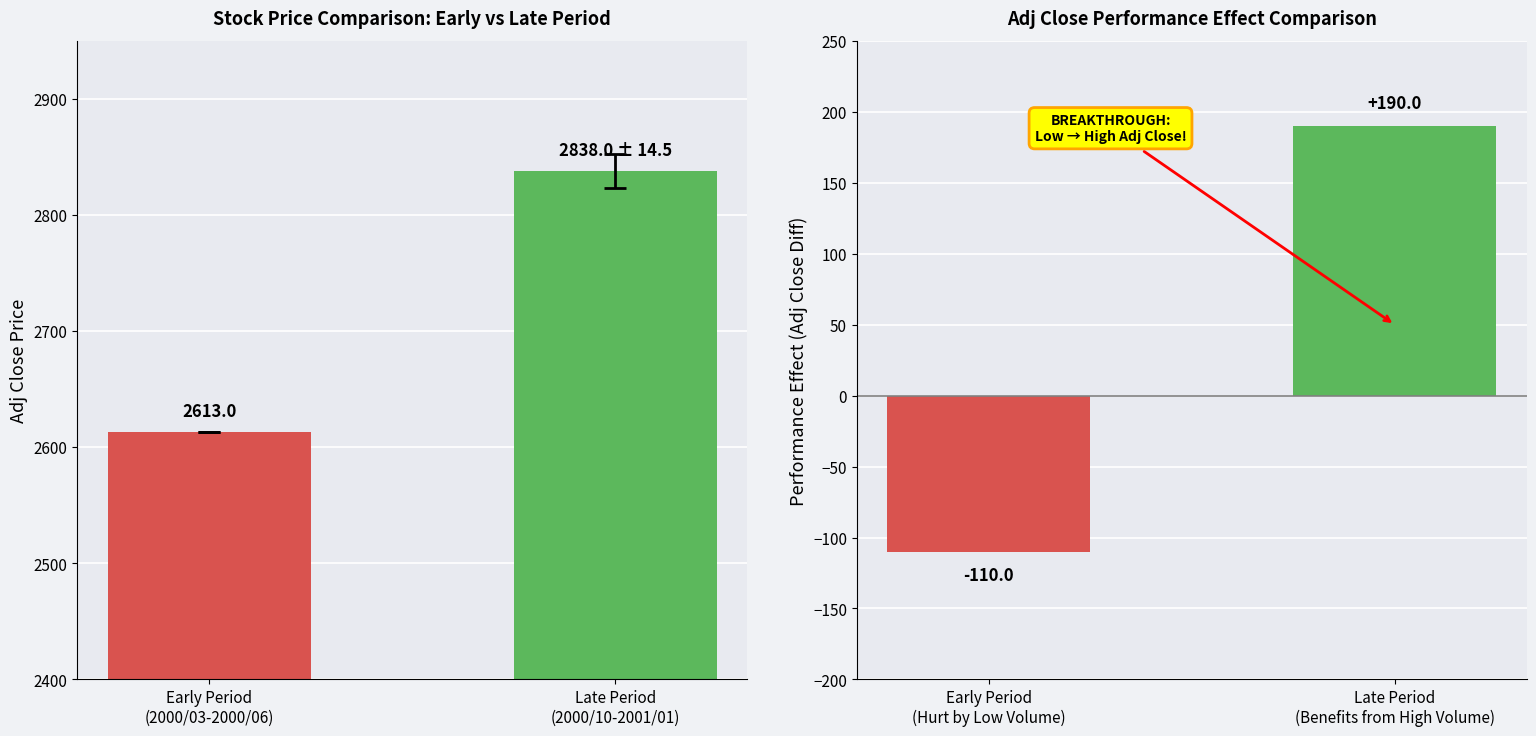

Which category has the lowest value across all series?

Early Period
(2000/03-2000/06)